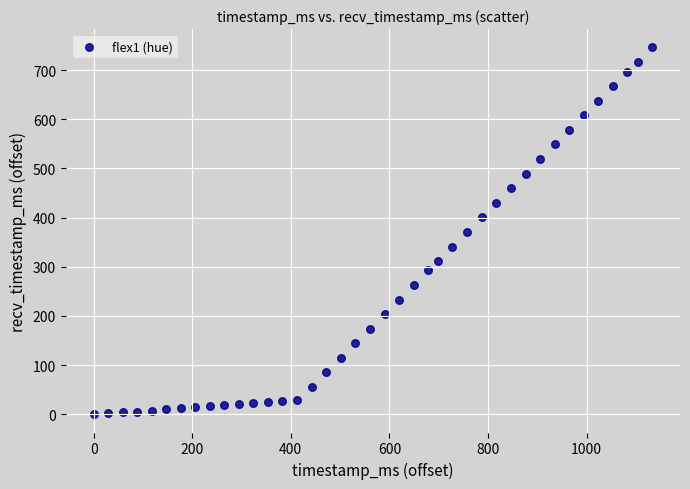

What is the range of X values (max minus min)?

1133